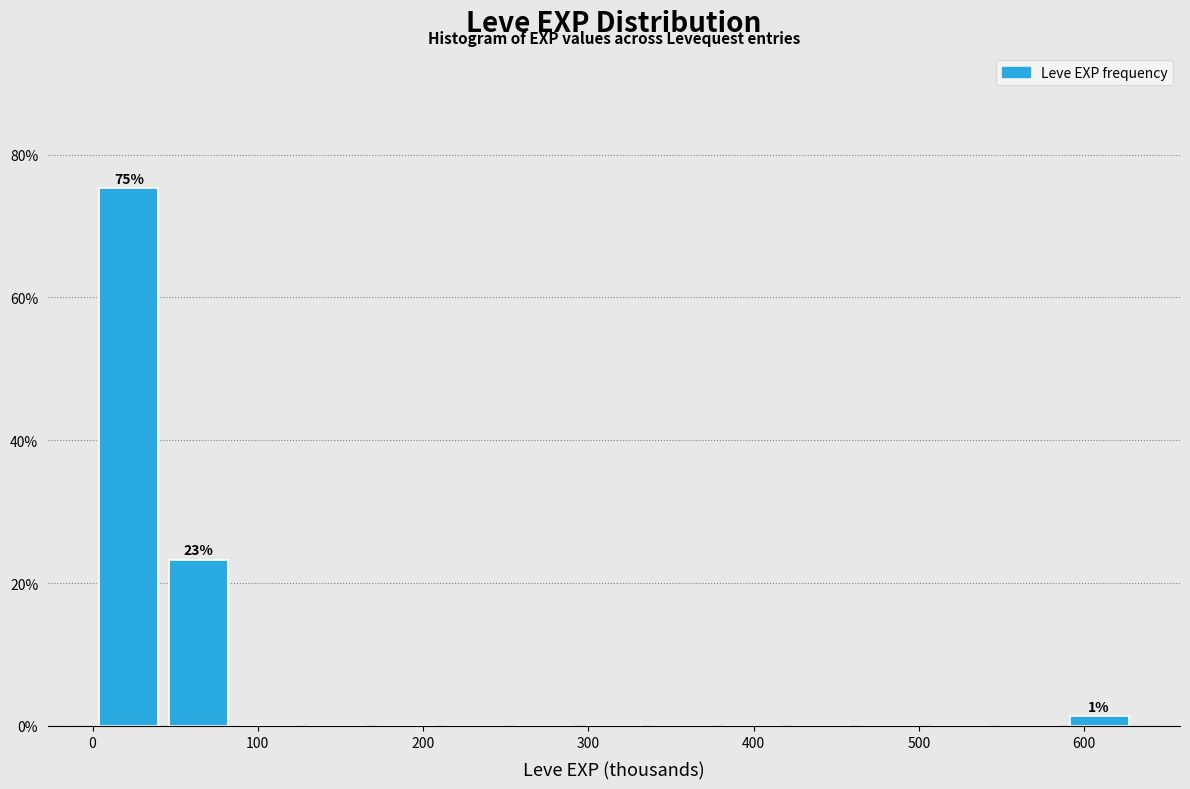

Which range on the x-axis has the tallest bar?

0 to 40